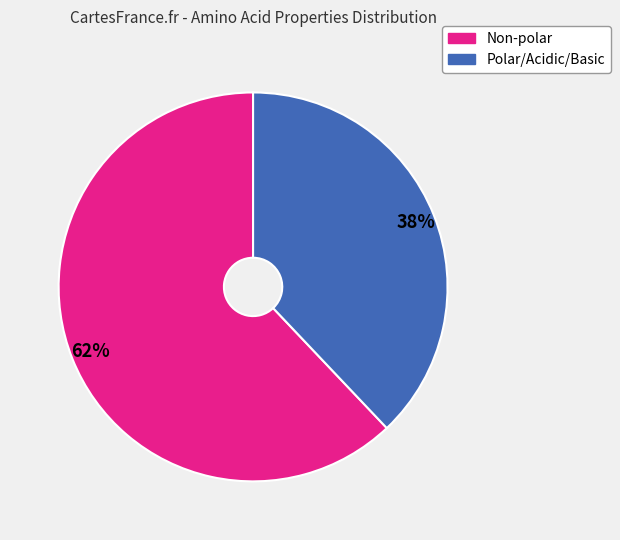

Is there a majority slice in this chart?

Yes